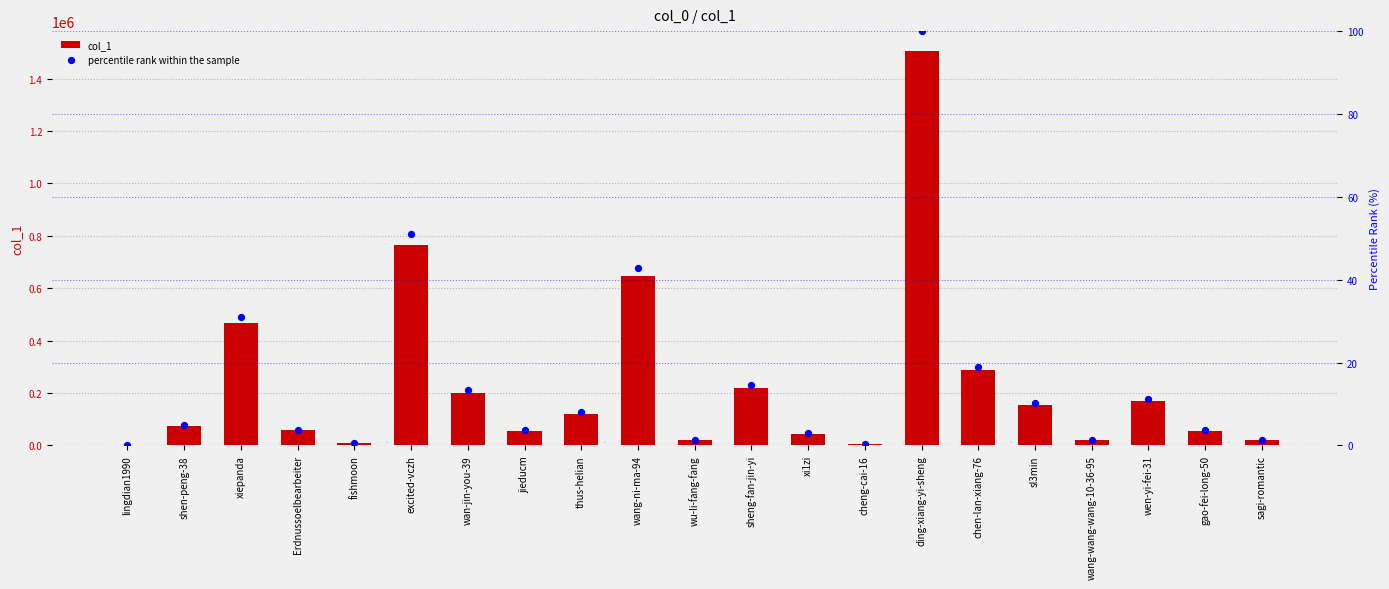

Which series has the widest spread of Y values?

col_1